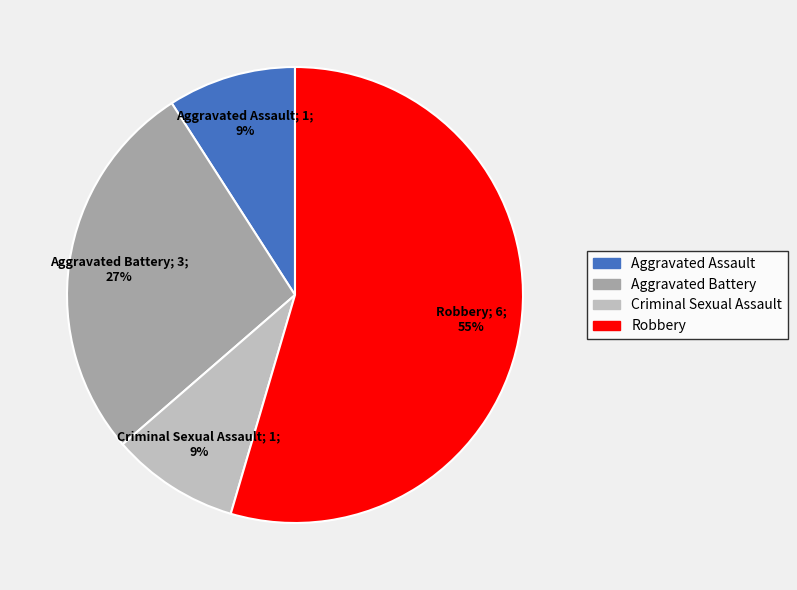

How many segments does this pie chart have?

4